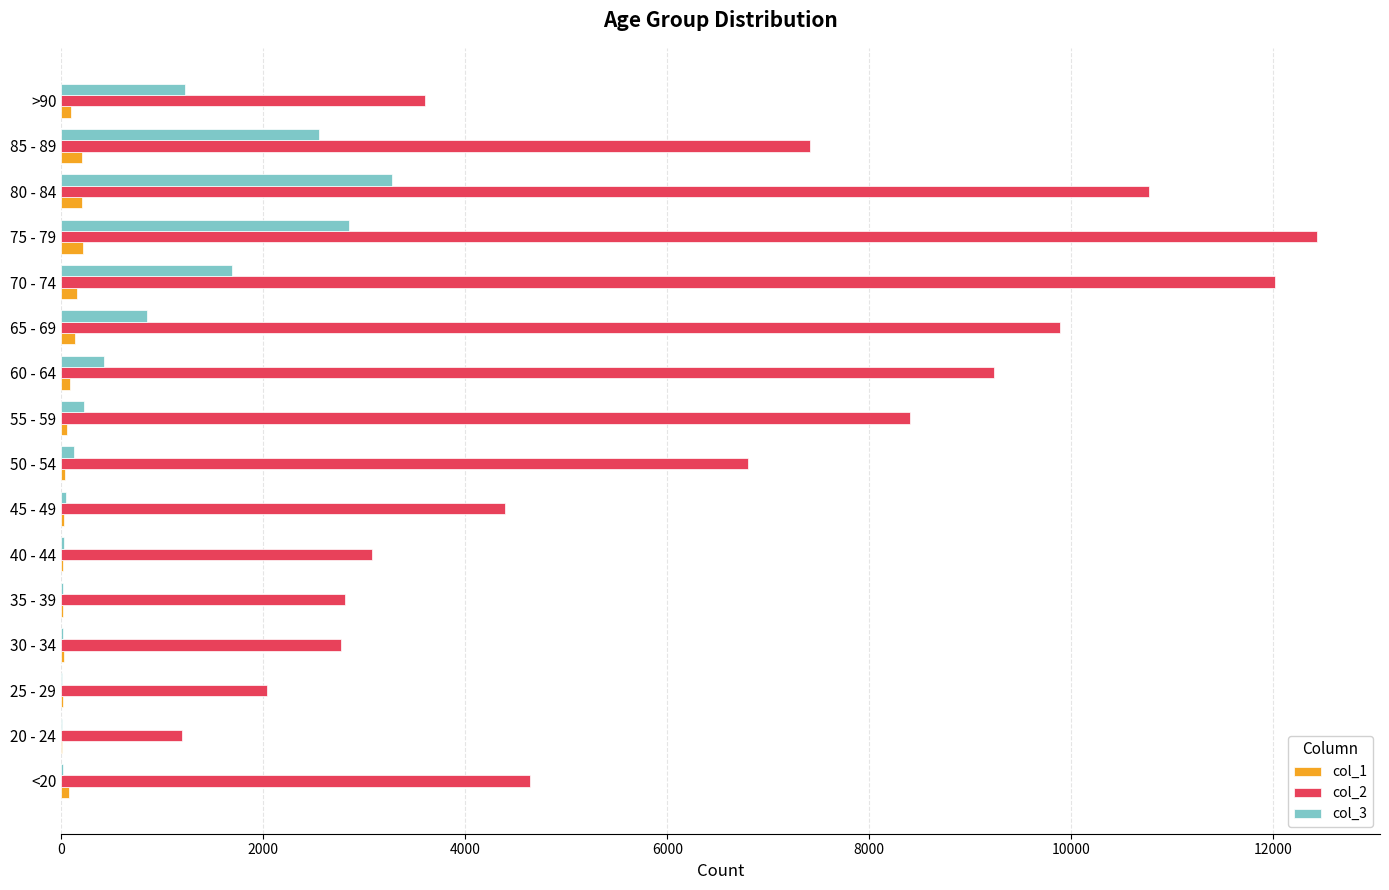

At which category does the chart reach its peak across all series?

75 - 79